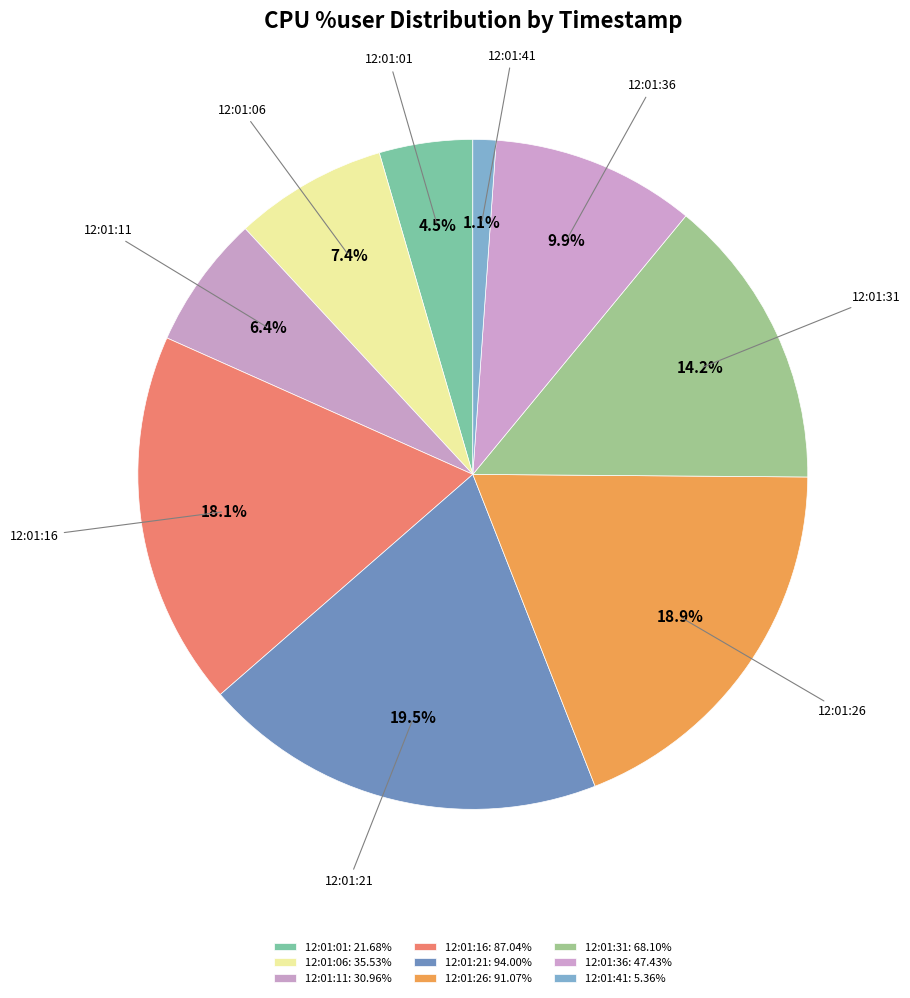

Which has a higher value, 12:01:36 or 12:01:11?

12:01:36